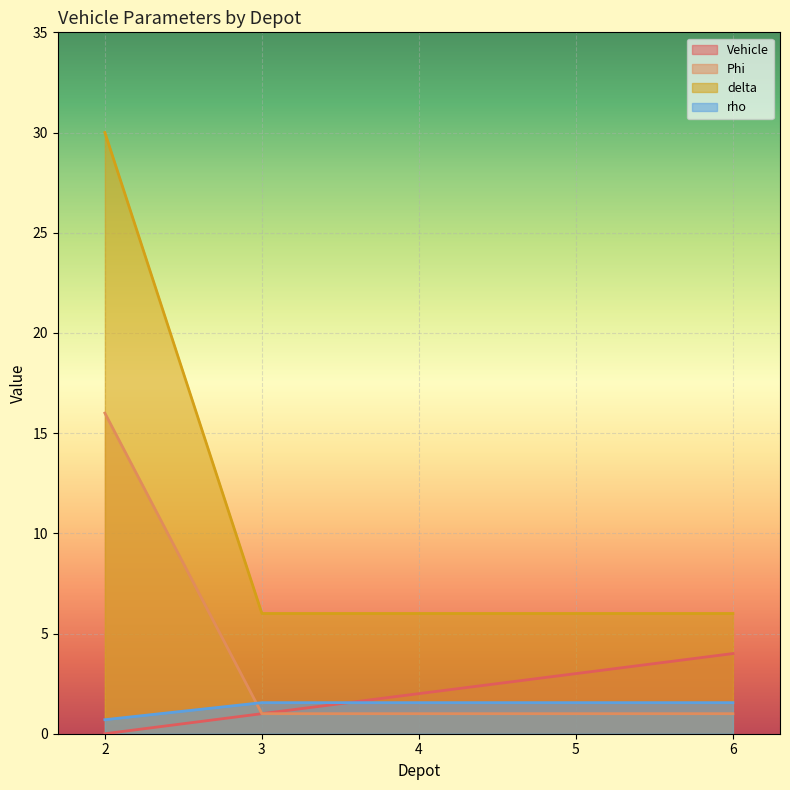

Reading left to right, list all the values displayed in this chart.

Vehicle: 0.0	1.0	2.0	3.0	4.0
Phi: 16.0	1.0	1.0	1.0	1.0
delta: 30.0	6.0	6.0	6.0	6.0
rho: 0.7	1.6	1.6	1.6	1.6